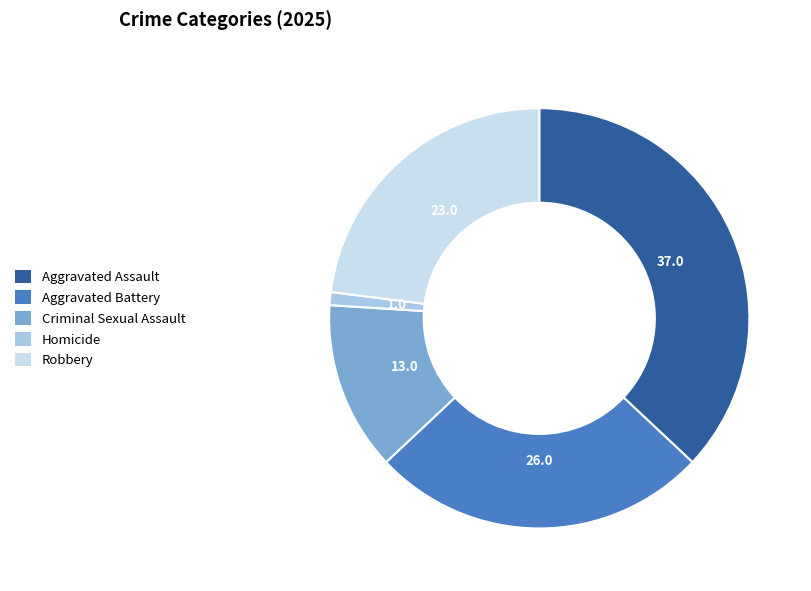

Is it true that Criminal Sexual Assault is 26% of the pie?

False